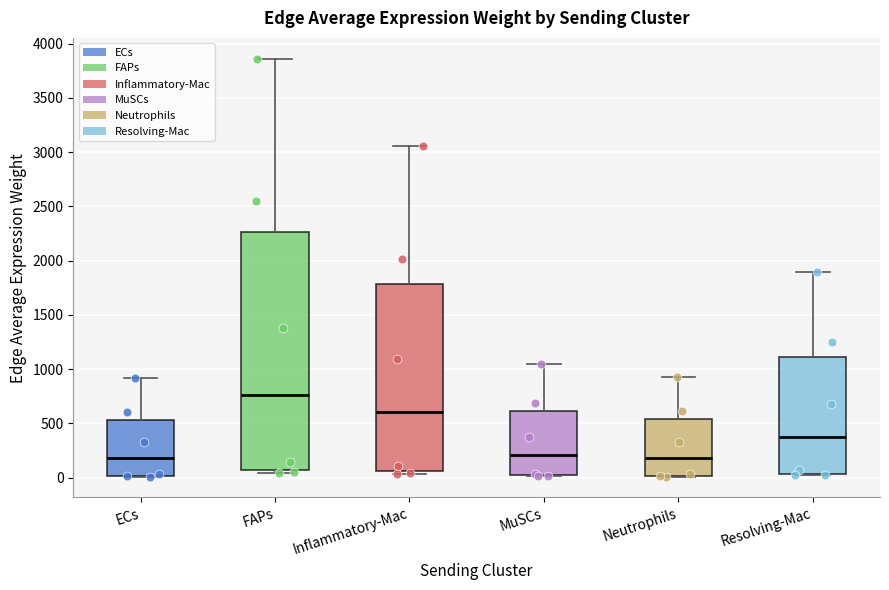

Where does the median line of the box for FAPs sit on the y-axis? The values are not printed on the chart, so give them approximately, as read against the axis.

750